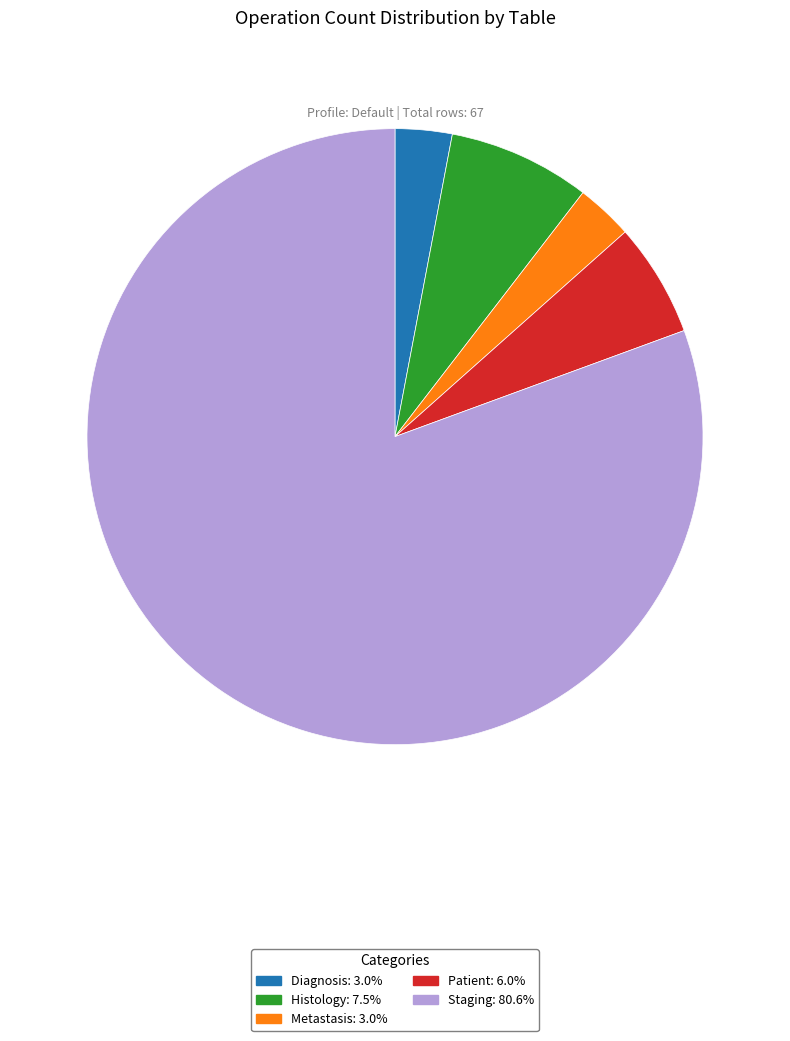

How many segments does this pie chart have?

5